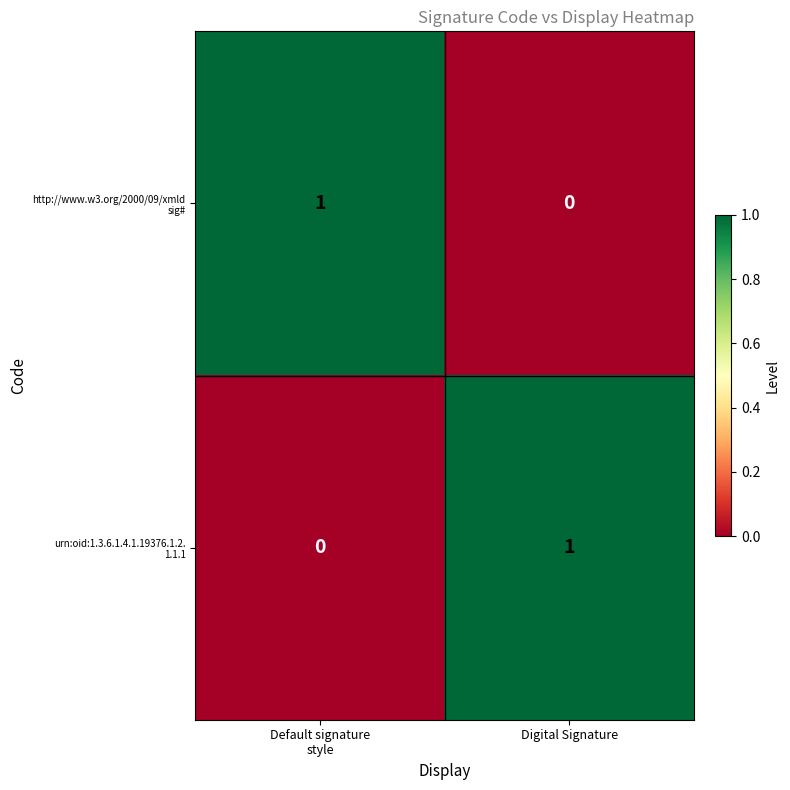

Which series has the widest spread of values?

http://www.w3.org/2000/09/xmld sig#